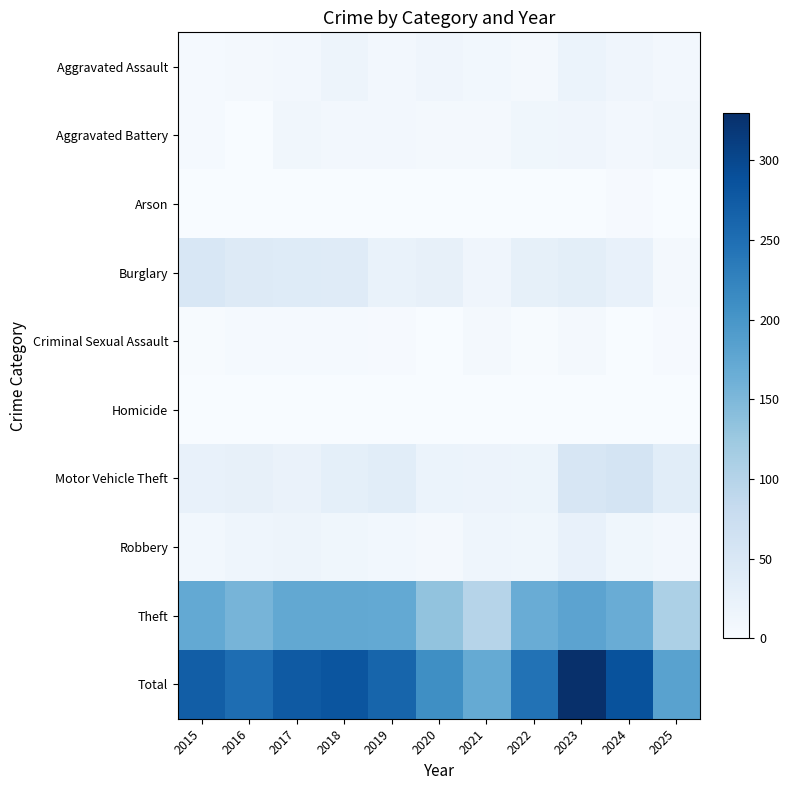

Which series changed the most between 2018 and 2020?

Total